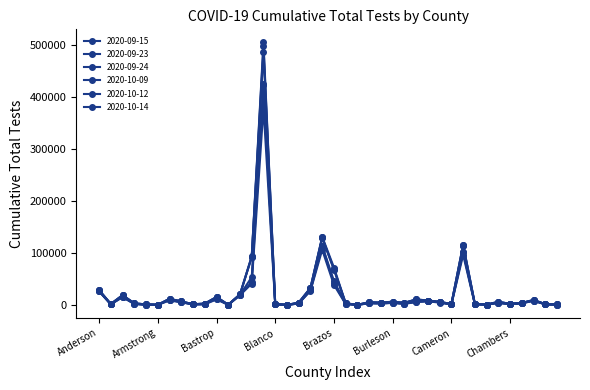

How many series are shown in this chart?

6